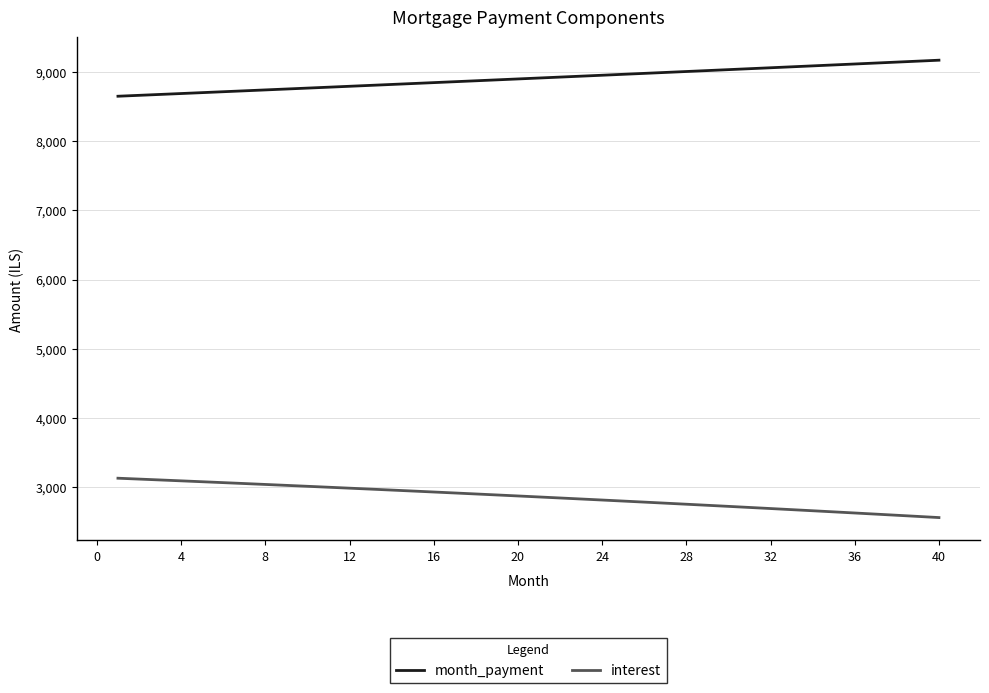

True or false: interest and month_payment cross at least once.

False